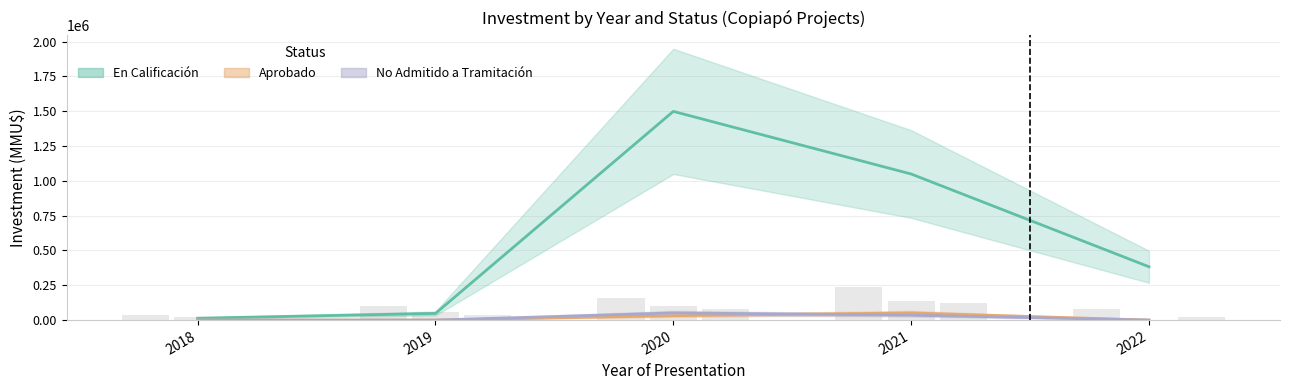

What is the sum of all Aprobado values?

83000